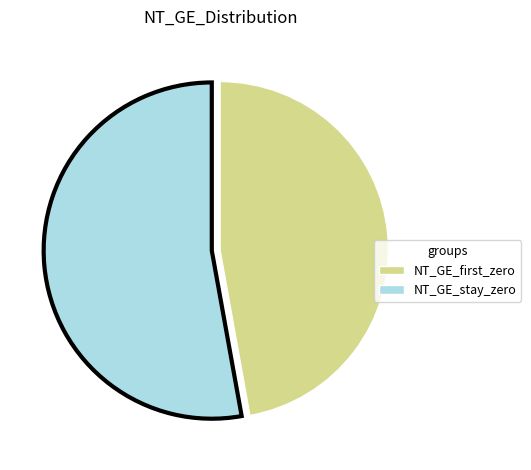

What is the ratio of the value at NT_GE_stay_zero to the value at NT_GE_first_zero?

1.1